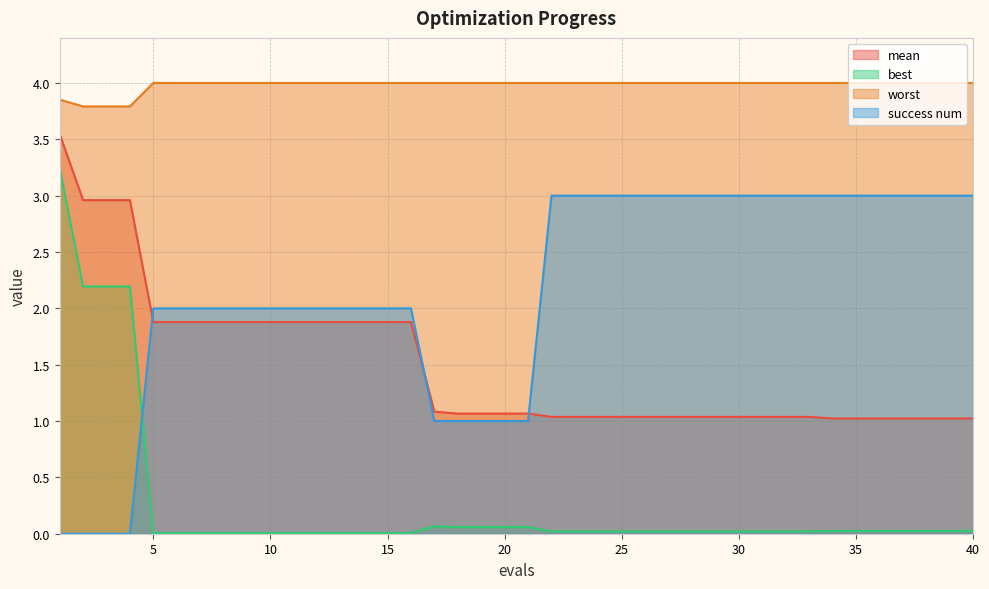

What is the value of the success num point at the 27th from the left?

3.0